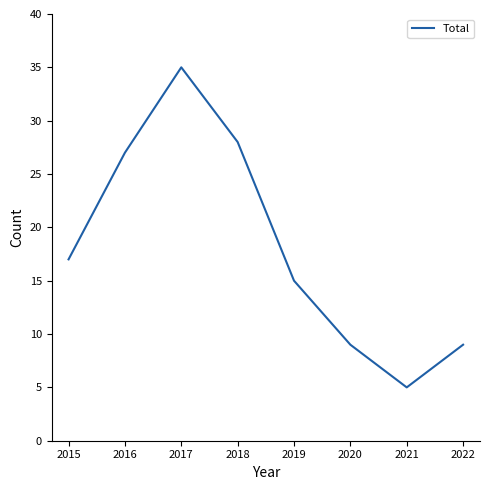

Which has a higher value, 2020 or 2019?

2019